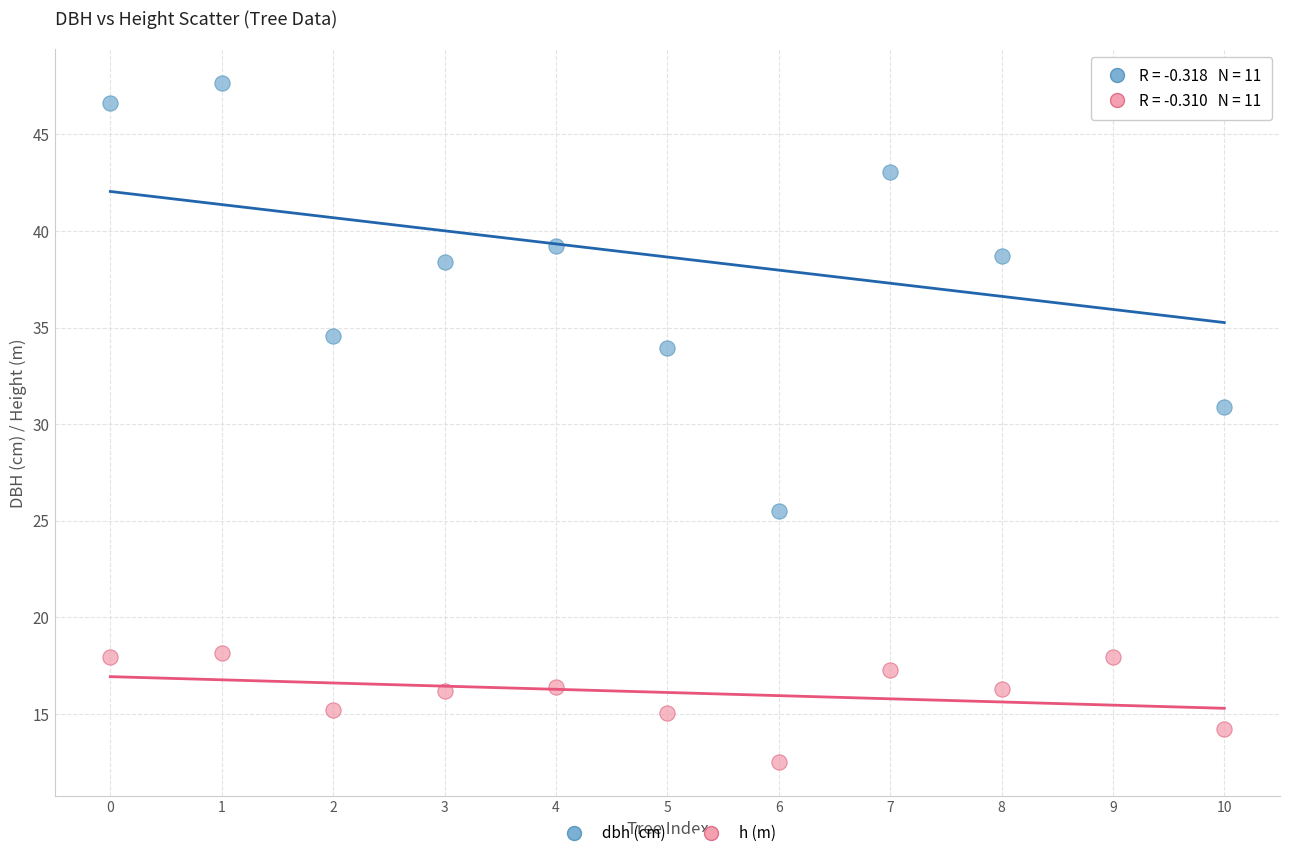

Across all series, what Y value is closest to 30?

30.9